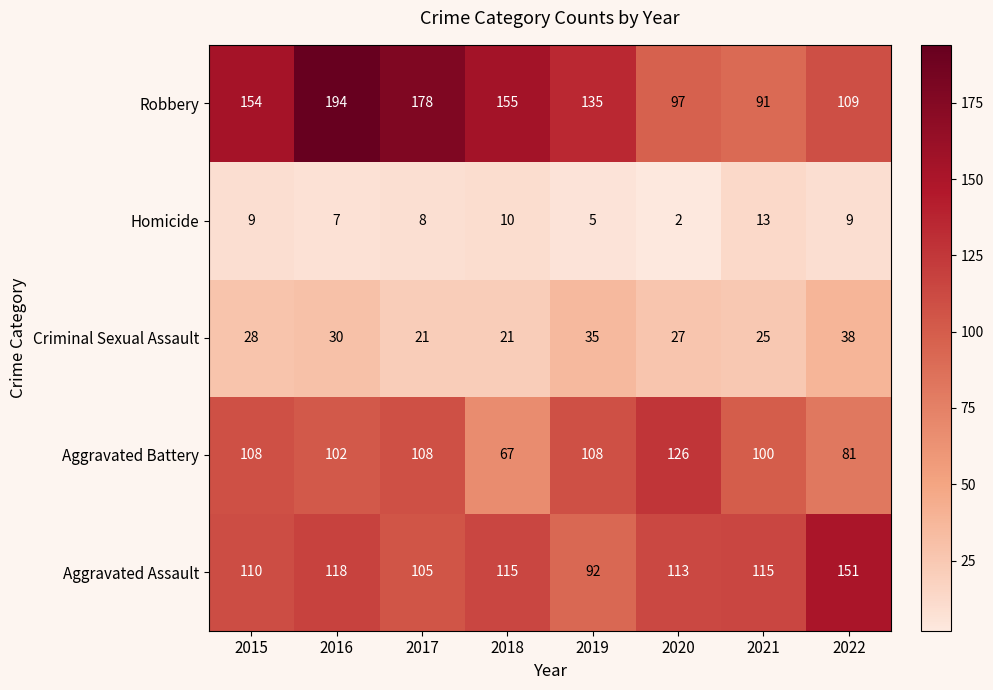

At which category is the sum across all series the highest?

2016